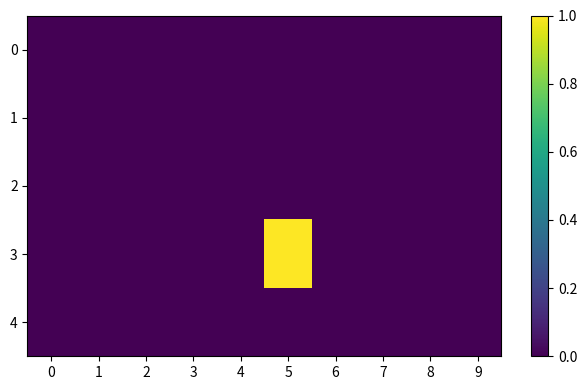

What is the total value across all series at 5?

1